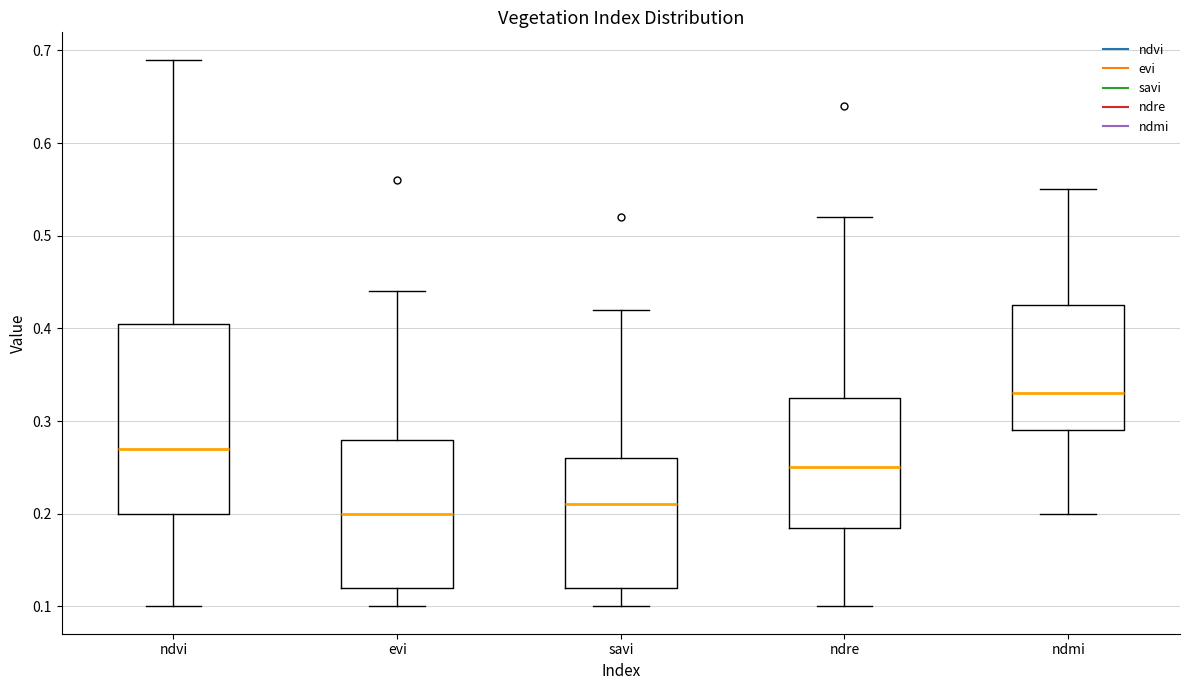

Reading left to right, read every box against the y-axis: the position of its median line, the range the box covers, and the ends of its whiskers. The values are not printed on the chart, so give them approximately, as read against the axis.

ndvi: median 0.27, box 0.20 to 0.41, whiskers 0.10 to 0.69
evi: median 0.20, box 0.12 to 0.28, whiskers 0.10 to 0.44
savi: median 0.21, box 0.12 to 0.26, whiskers 0.10 to 0.42
ndre: median 0.25, box 0.19 to 0.33, whiskers 0.10 to 0.52
ndmi: median 0.33, box 0.29 to 0.43, whiskers 0.20 to 0.55